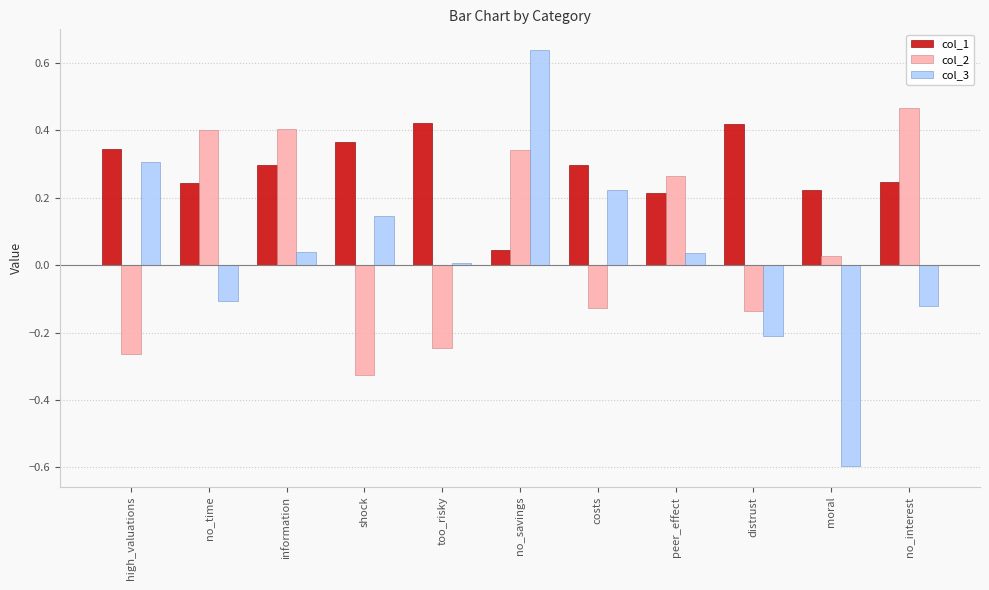

Is the value of col_3 at no_interest greater than the value of col_1 at no_interest?

No